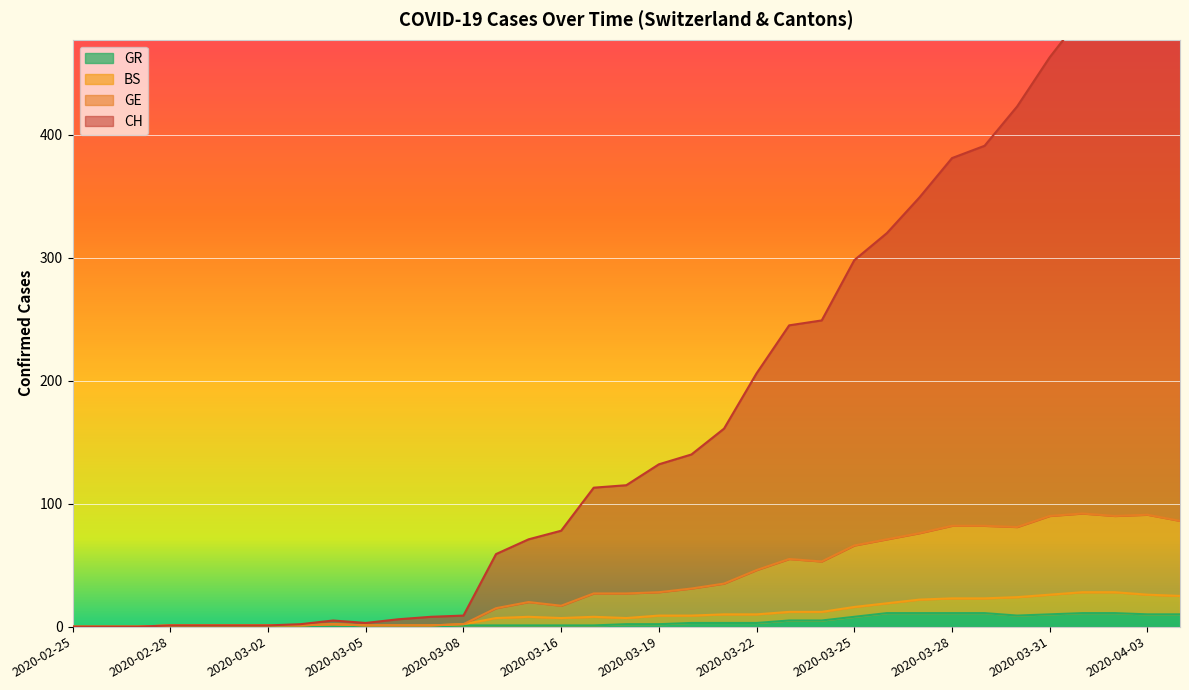

How many values in the CH series are below 115?

17